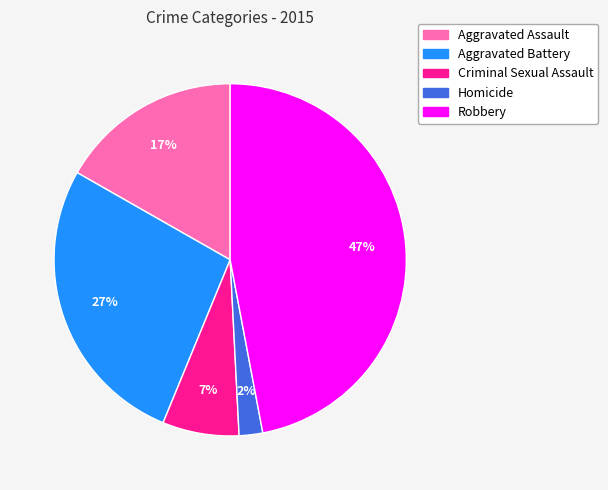

Does Criminal Sexual Assault account for over 50% of the chart?

No